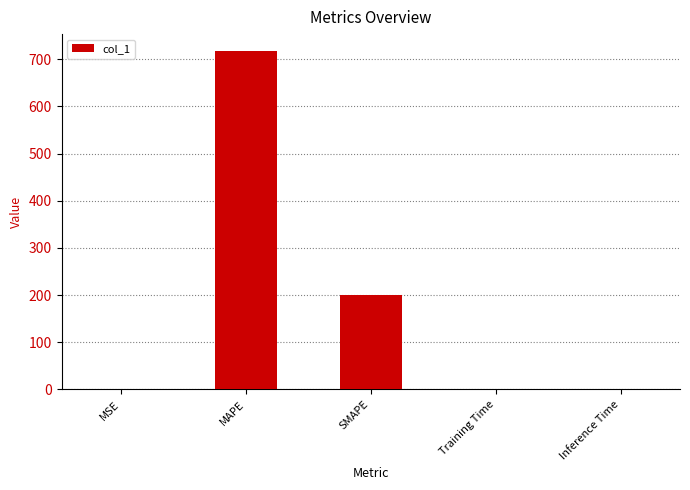

Where is the data nearest to the value 358?

SMAPE